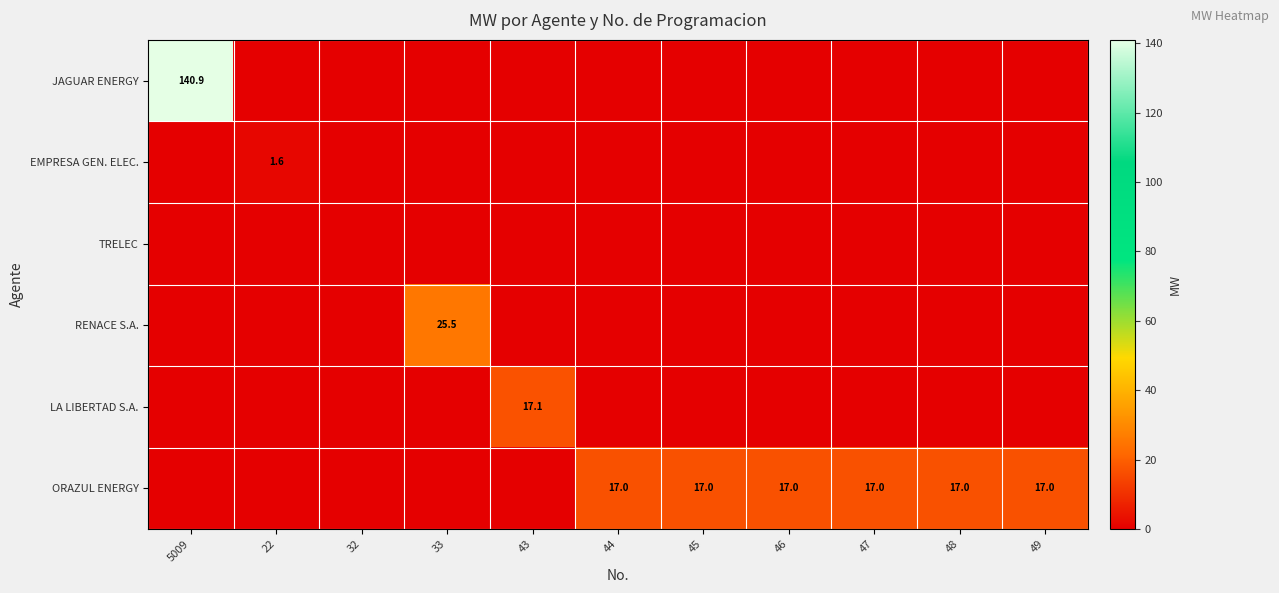

The value of EMPRESA GEN. ELEC. at 22 is 1.6. True or false?

True